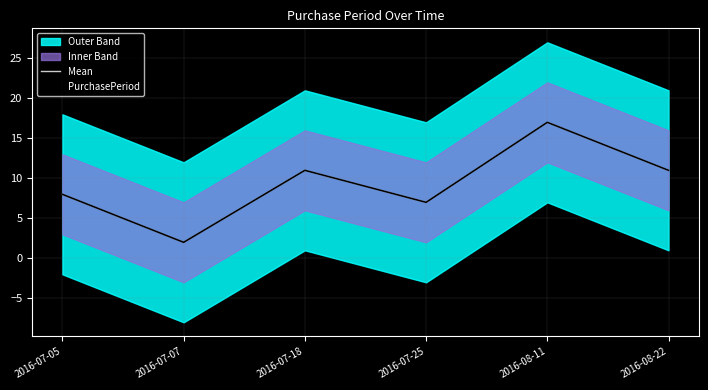

Reading left to right, list all the values displayed in this chart.

Mean: 8	2	11	7	17	11
PurchasePeriod: 8	2	11	7	17	11